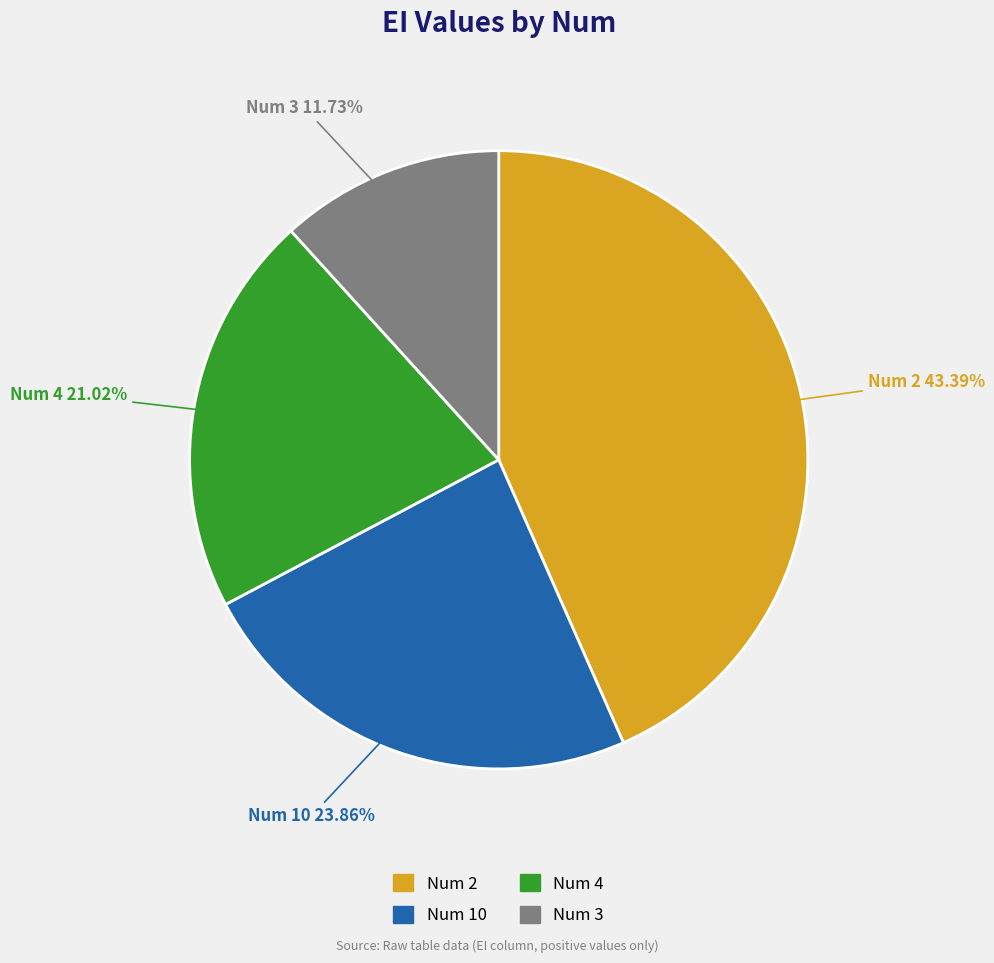

Does any single category account for the majority?

No